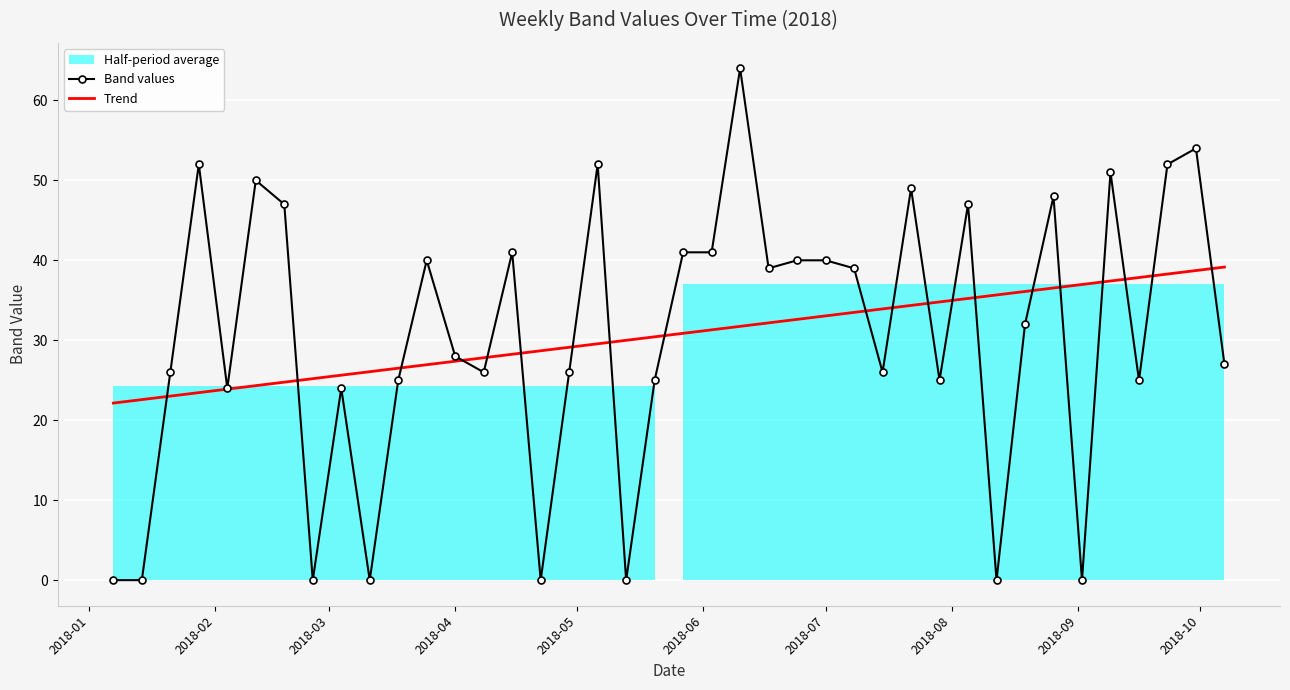

What is the lowest value of the Trend series?

22.1